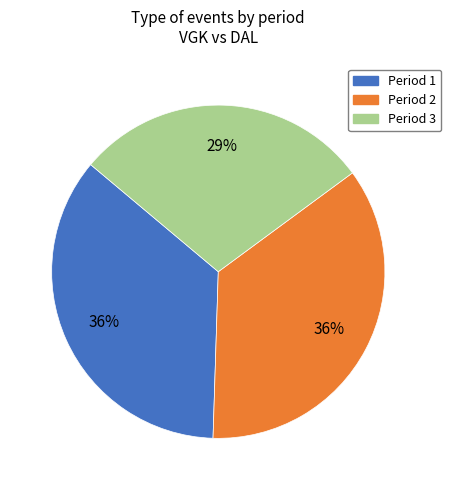

What is the smallest slice in the pie chart?

Period 3